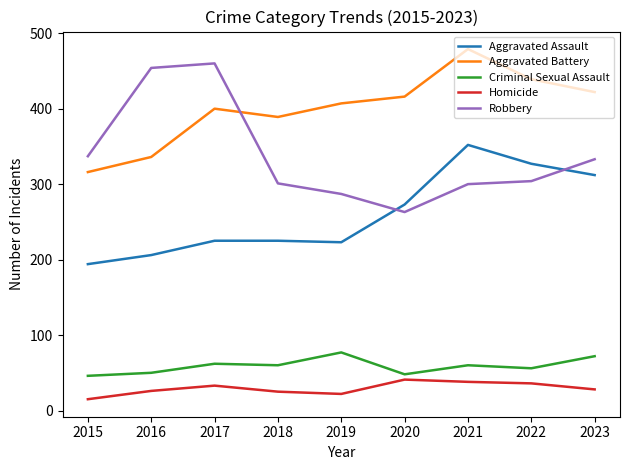

What is the difference between the highest and lowest values at 2019?

385